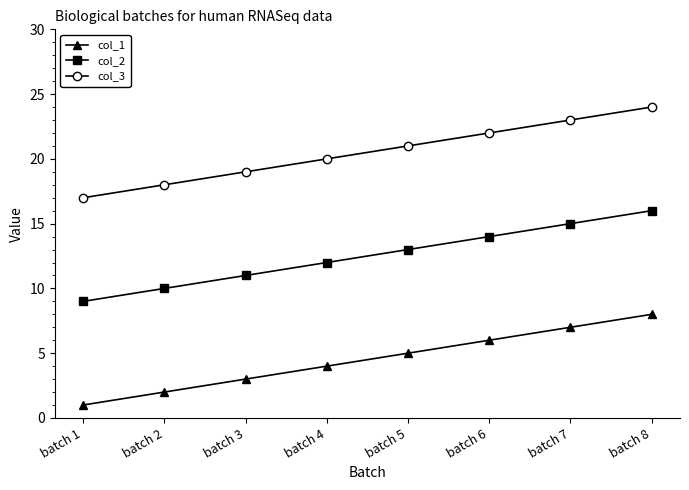

True or false: col_1 and col_2 cross at least once.

False